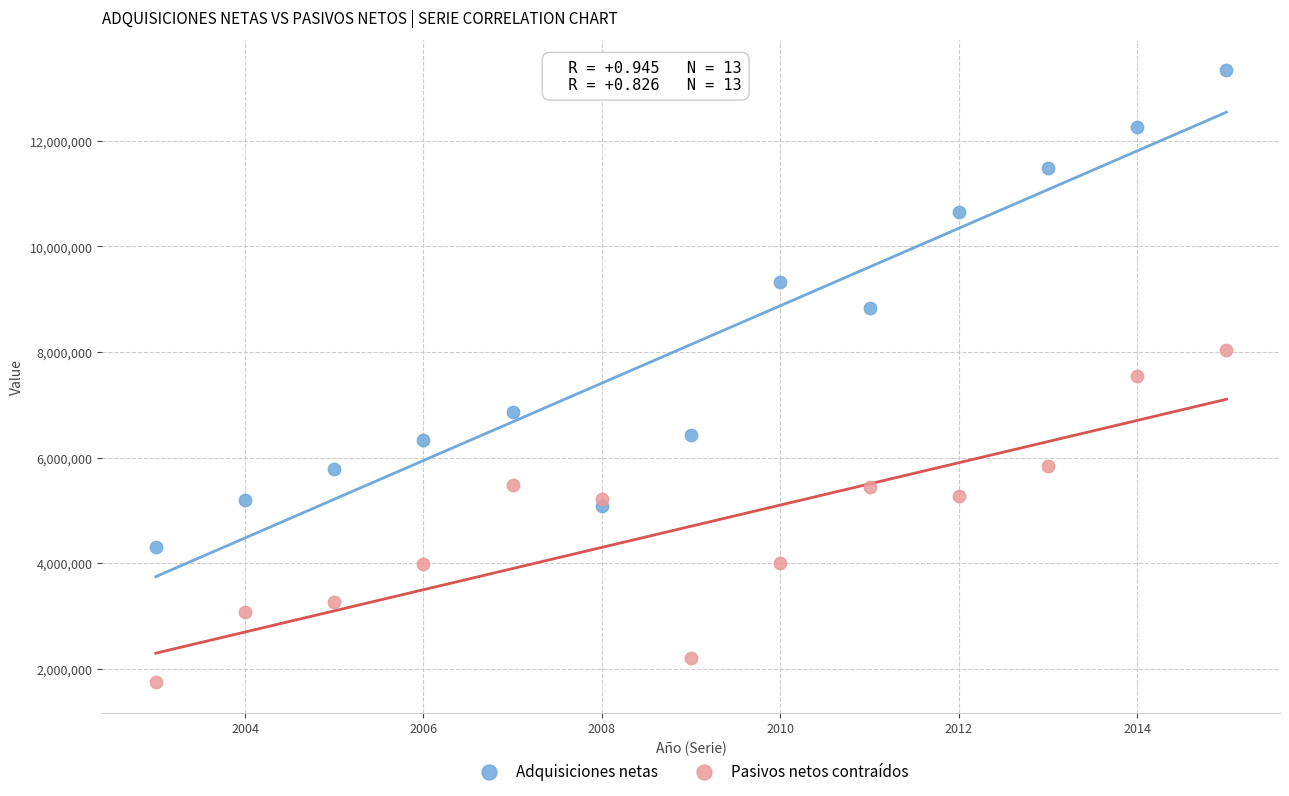

Which series reaches the minimum Y coordinate?

Pasivos netos contraídos